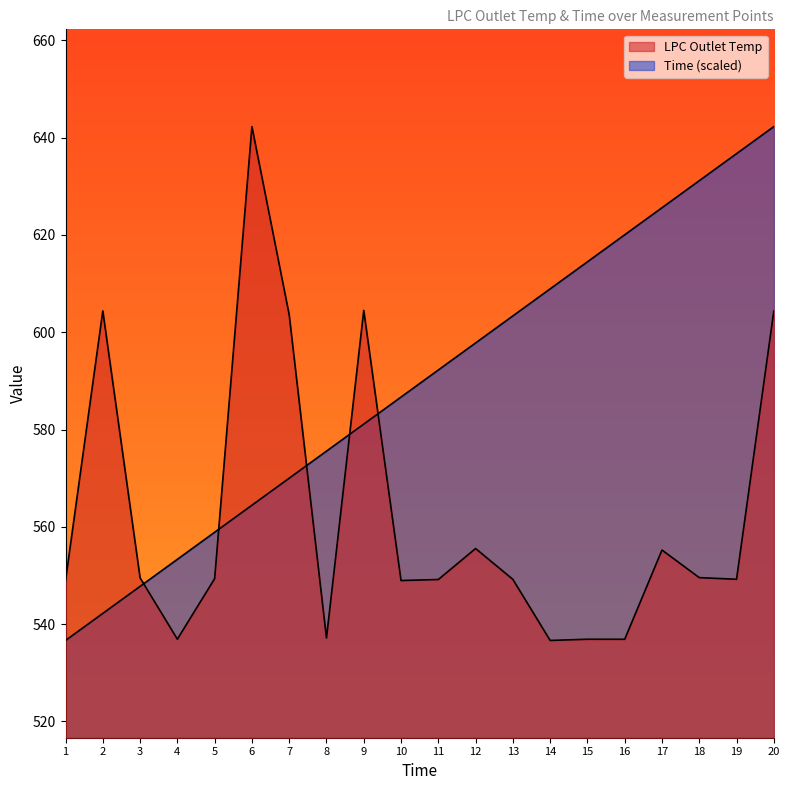

List the series in order of their peak value, lowest first.

LPC Outlet Temp, Time